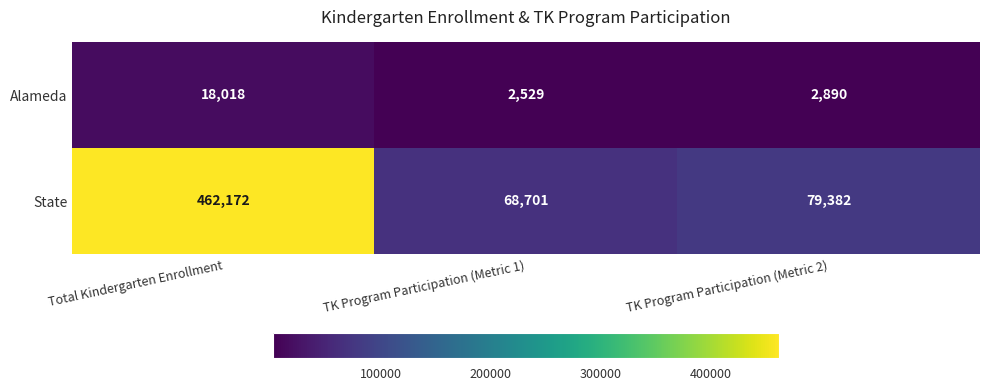

Which category has the highest value across all series?

Total Kindergarten Enrollment